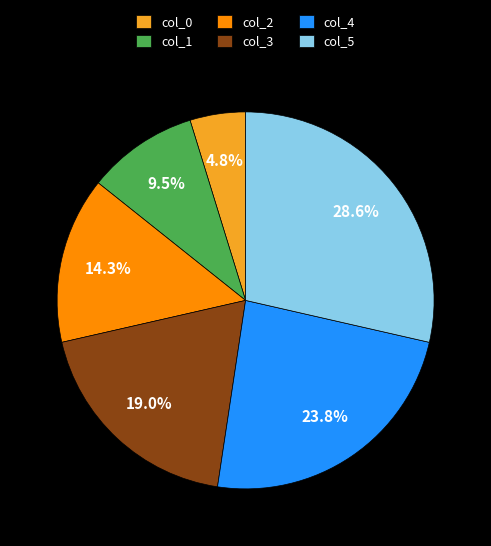

Which slice is the largest?

col_5